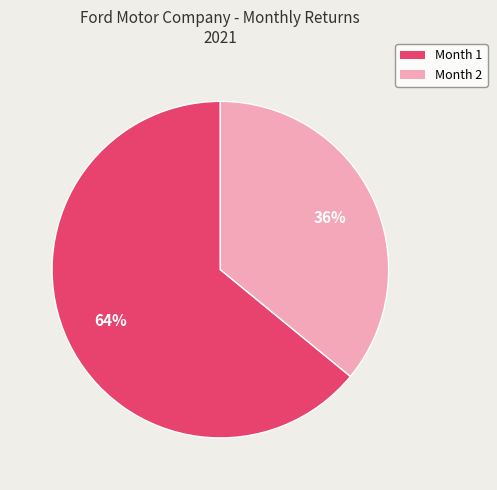

Which slice is the smallest?

Month 2